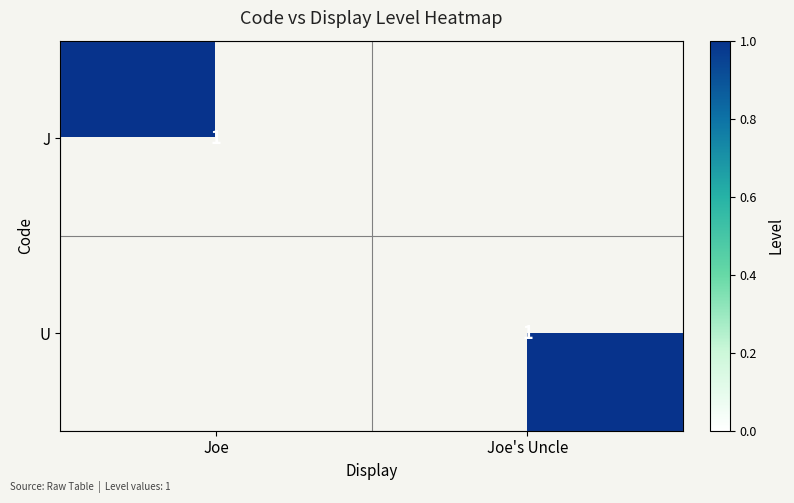

Rank the series at Joe's Uncle from highest to lowest value.

U, J